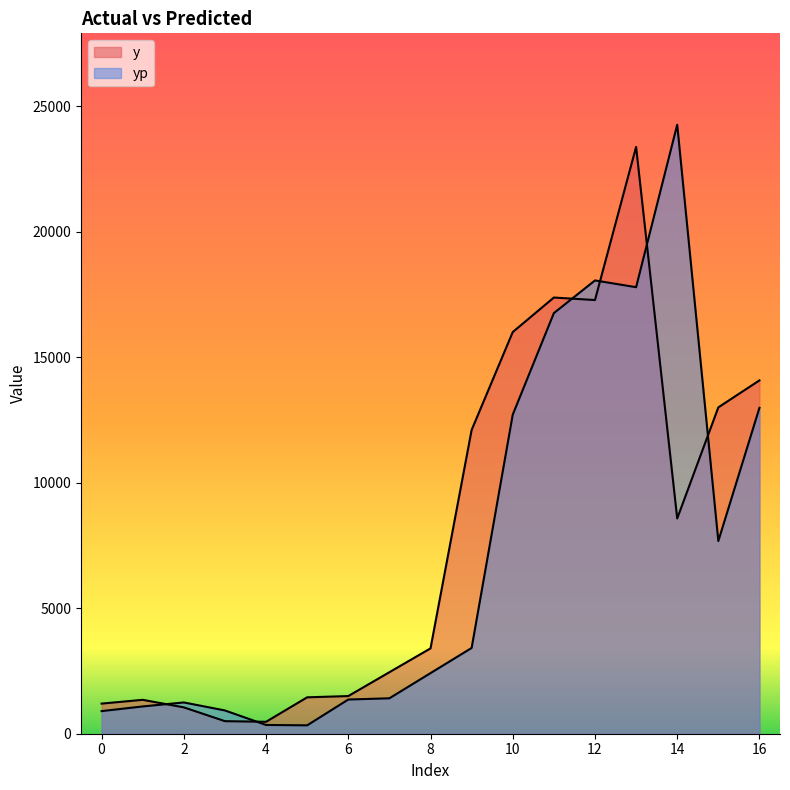

Where does the y series first go above 3400?

9